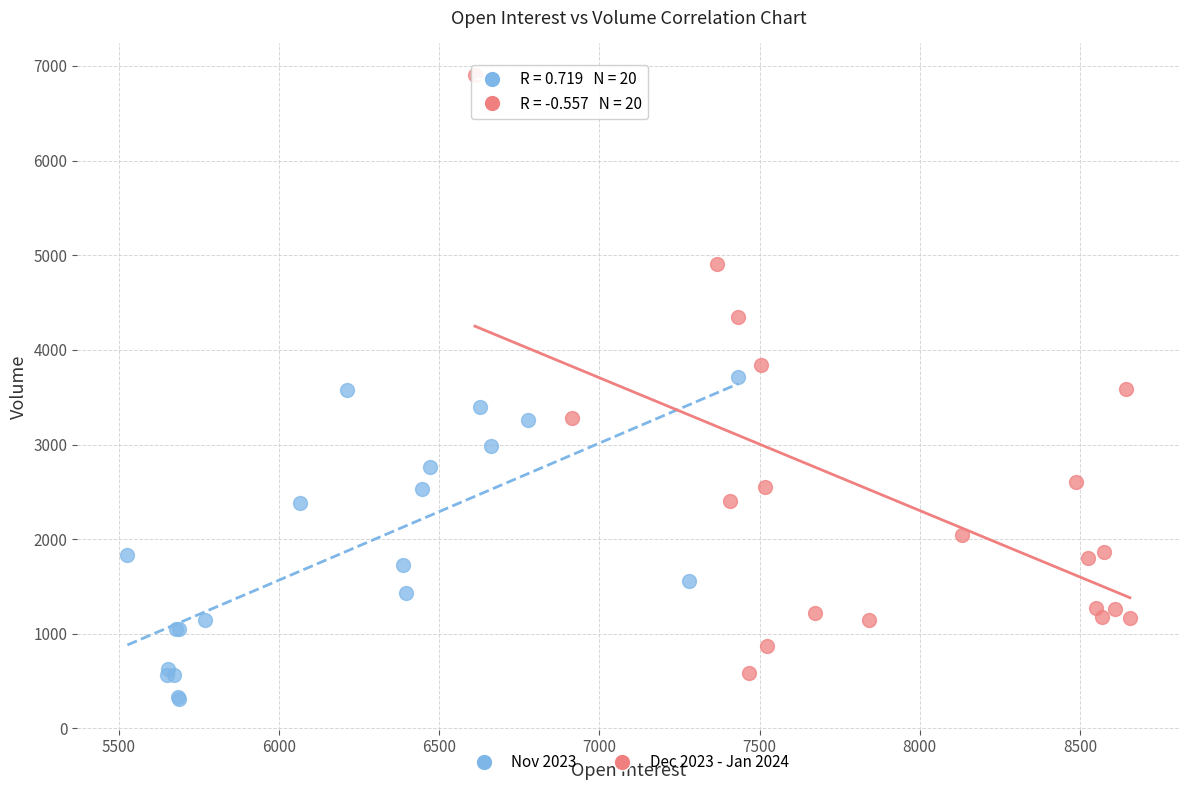

Which series contains the highest Y value?

Dec 2023 - Jan 2024